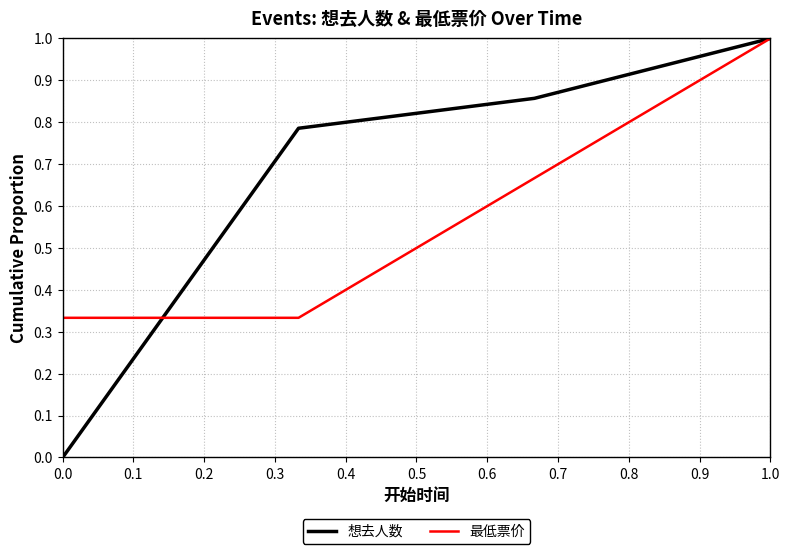

True or false: 想去人数 has more than 0 interior local peaks.

False